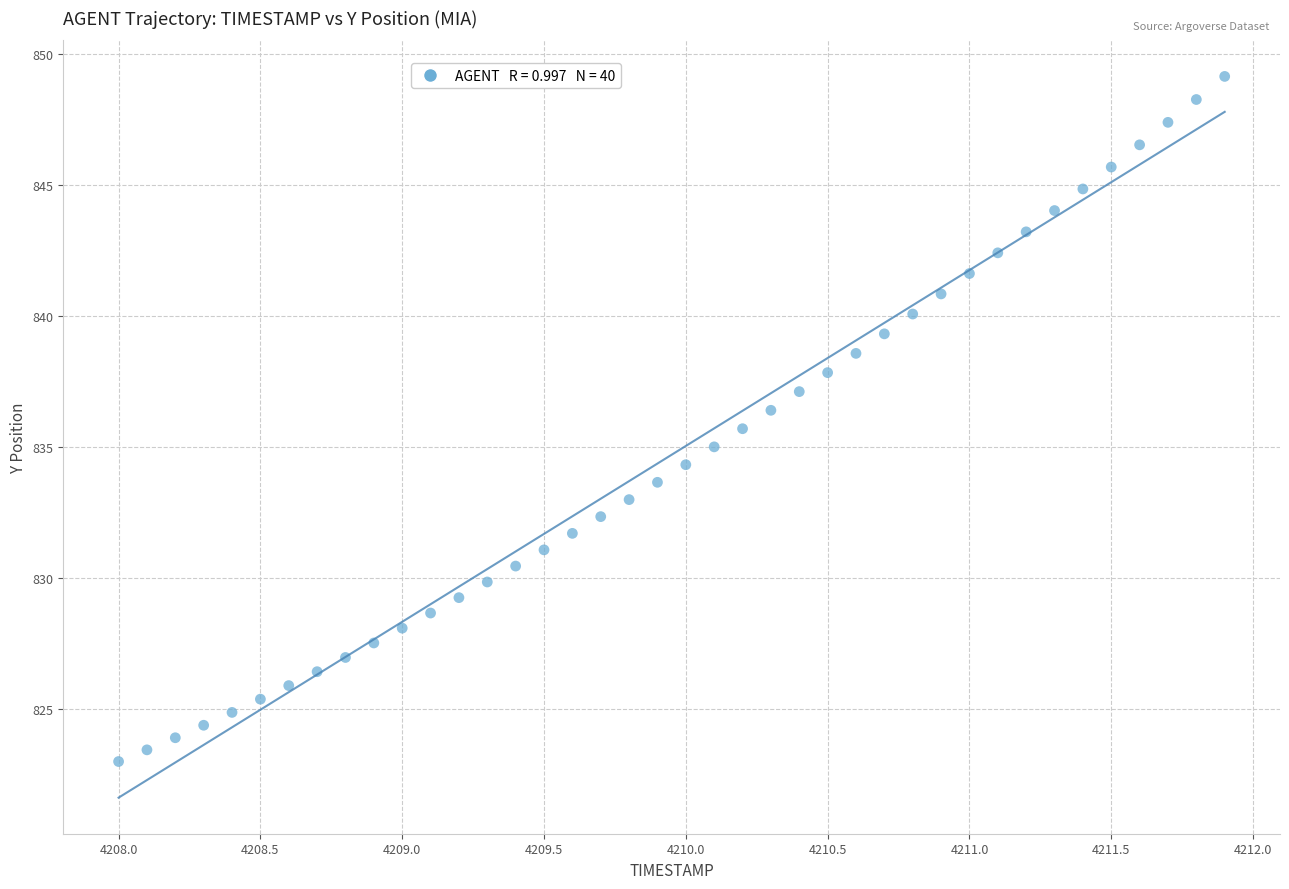

What is the range of Y values (max minus min)?

26.2